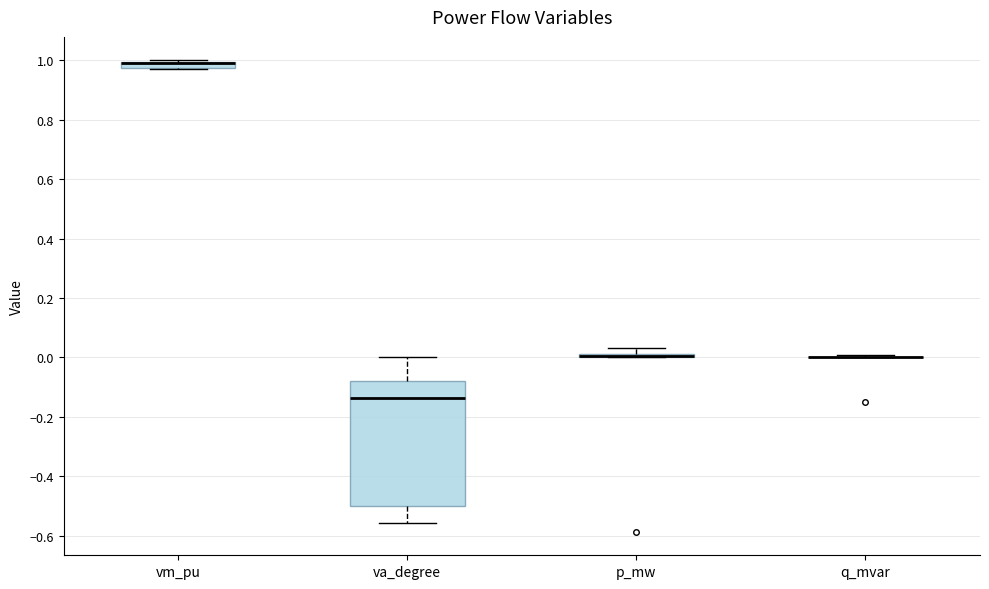

Which box is the tallest, from its lower edge to its upper edge?

va_degree